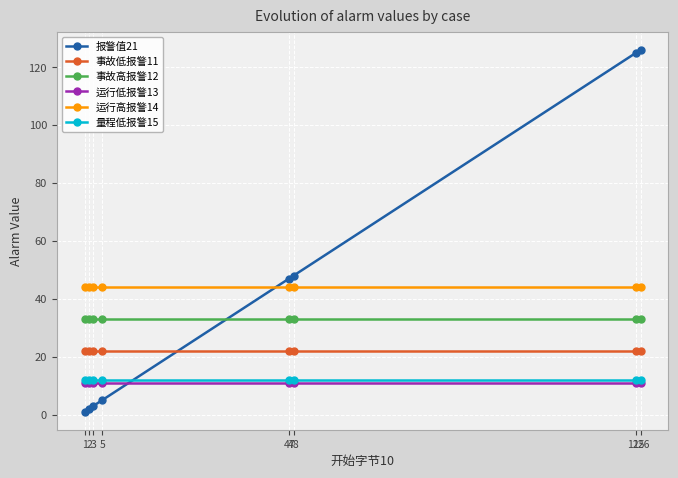

True or false: 量程低报警15 has a value of 12 at 126.

True